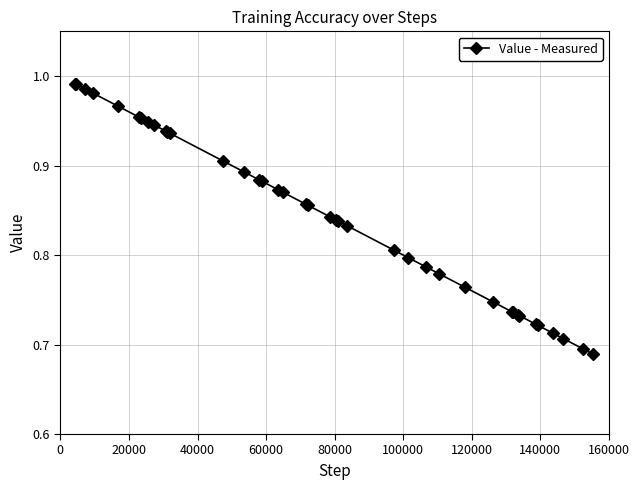

What is the difference between the second highest and second lowest values?

0.3